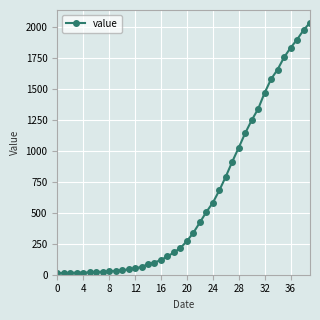

What is the maximum value shown in the chart?

2032